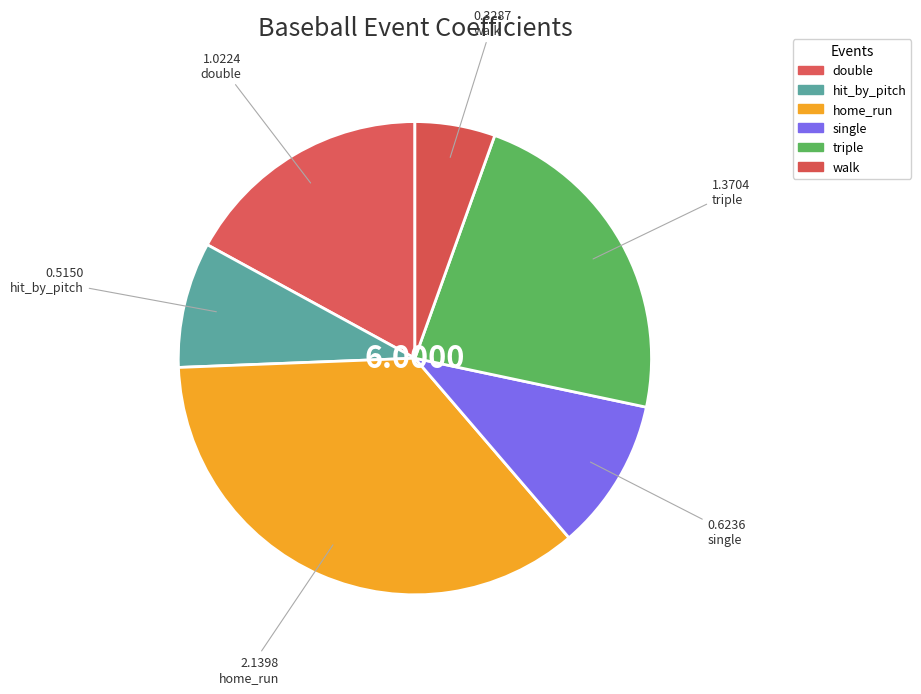

How much of the chart is everything except walk?

94.5%